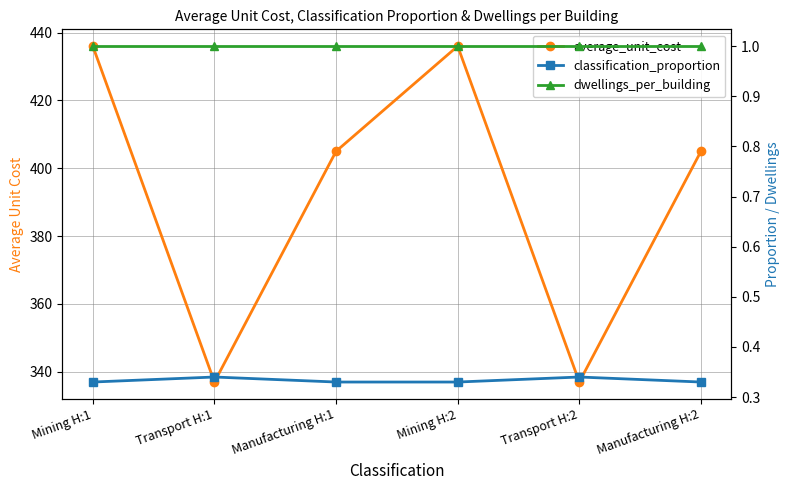

What position from the left is Transport H:1?

2